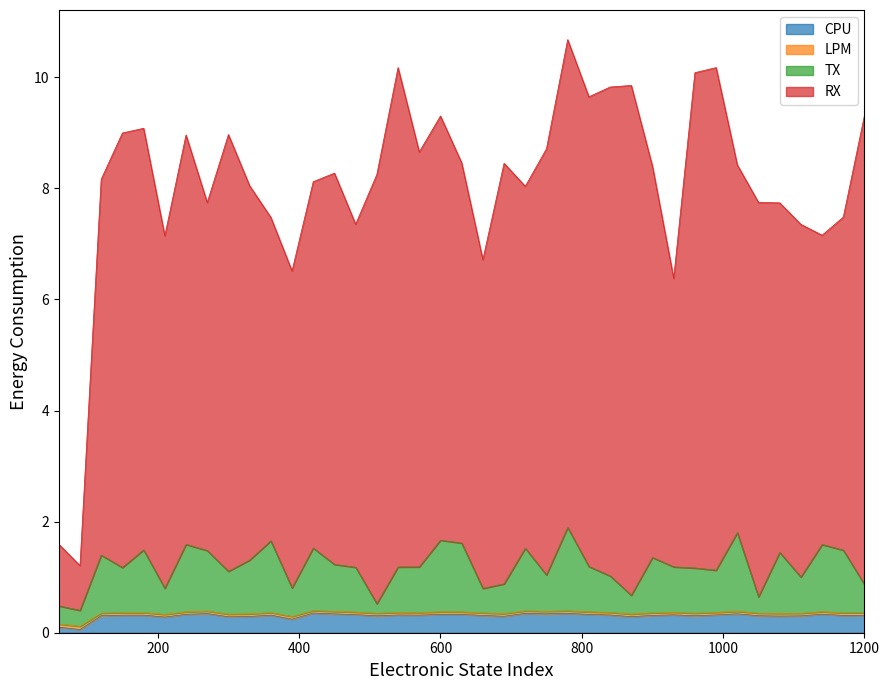

Does the chart display data point markers on the line(s)?

No